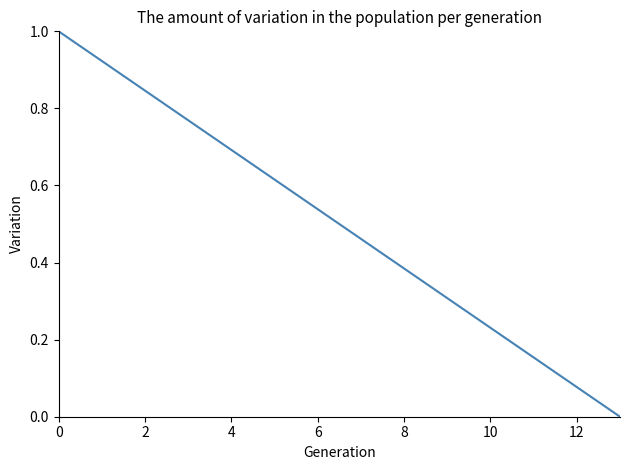

What is the greatest value displayed?

1.0